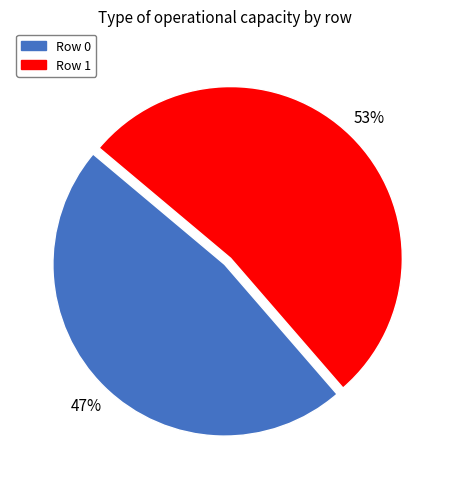

The Row 0 slice represents 47% of the pie. True or false?

True